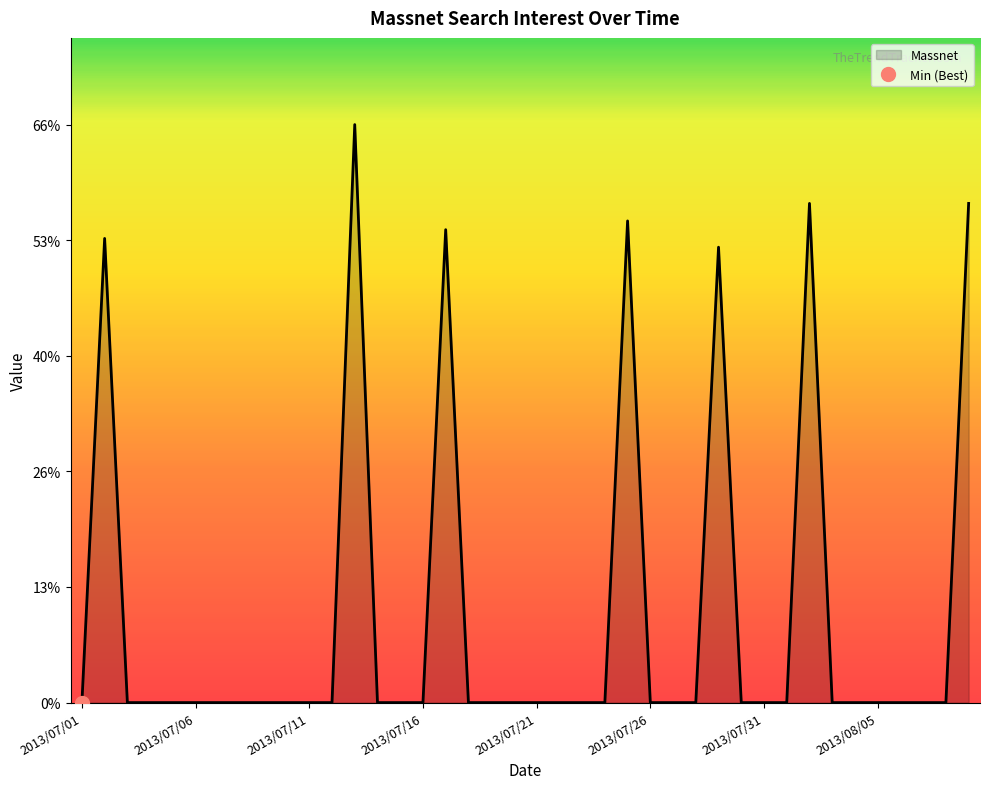

What position from the left is 2013/07/16?

16